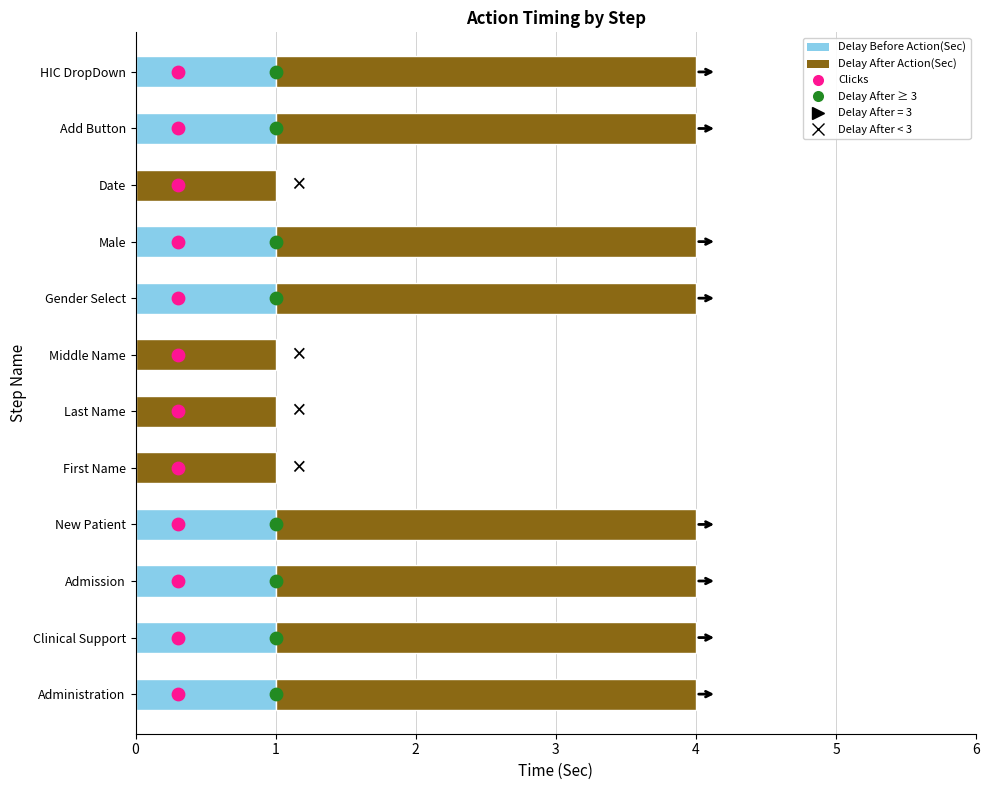

Is the value of Delay Before Action(Sec) at HIC DropDown greater than the value of Delay After Action(Sec) at First Name?

No